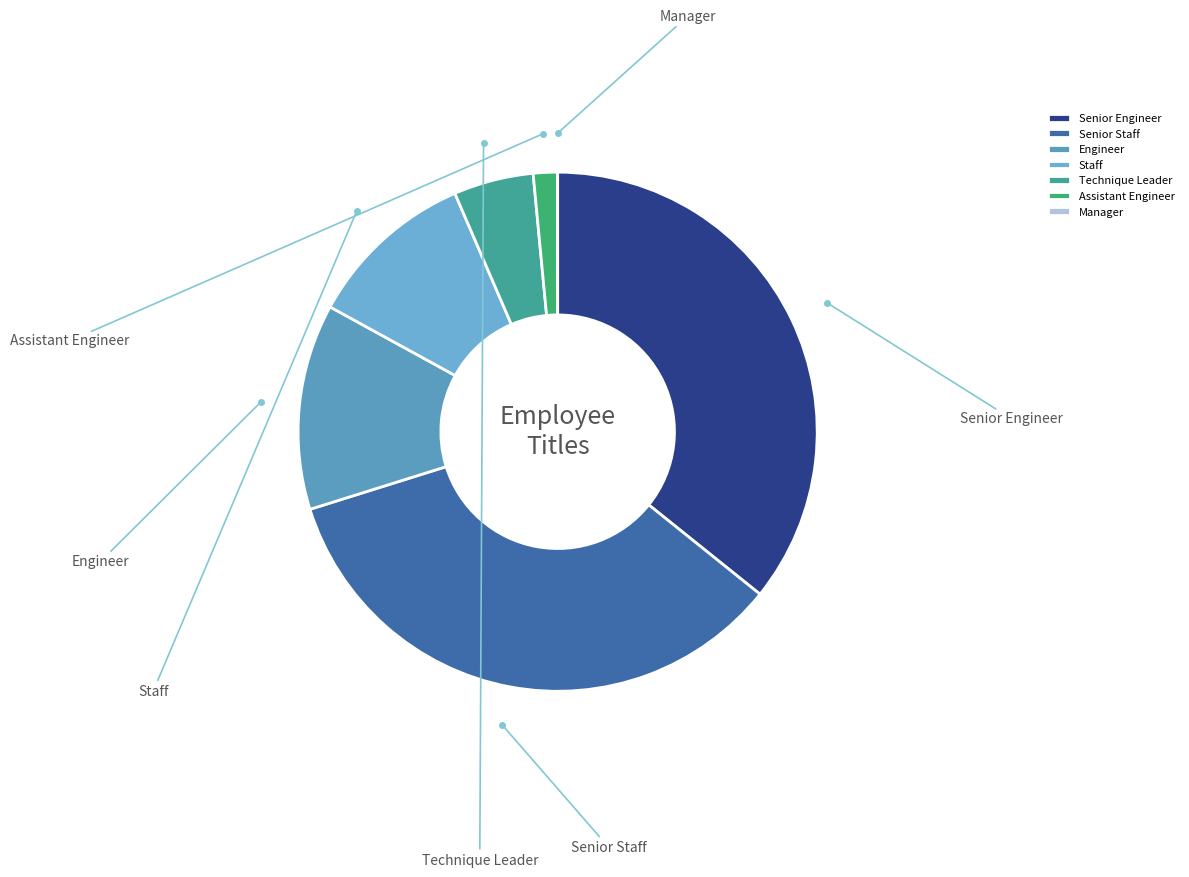

Approximately how many times larger is the value at Technique Leader compared to Senior Engineer?

0.1